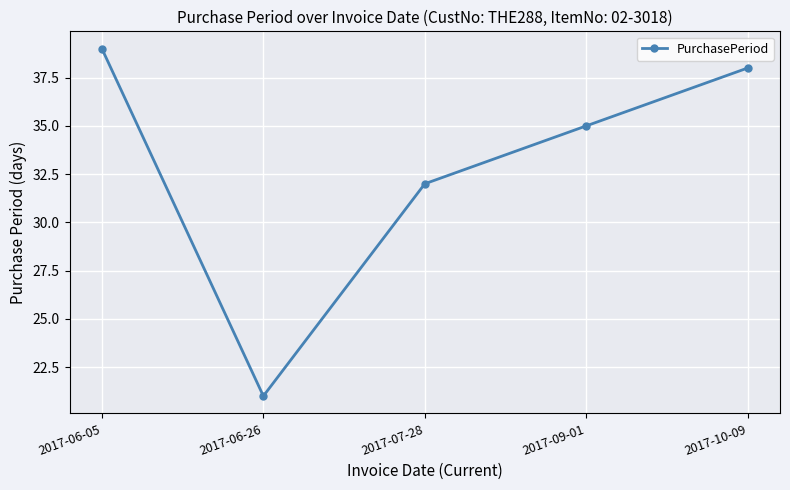

List the labels in order of value, smallest first.

2017-06-26, 2017-07-28, 2017-09-01, 2017-10-09, 2017-06-05